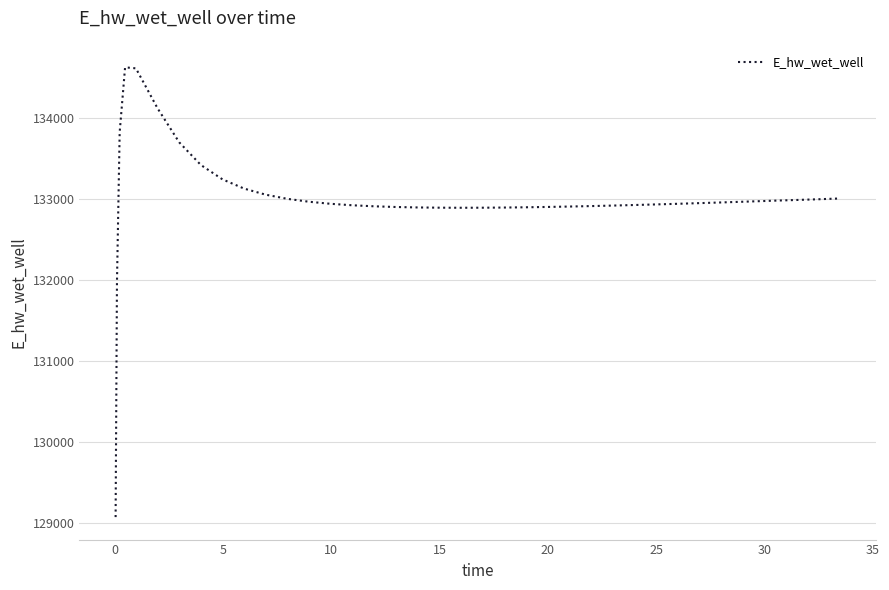

What is the difference between the maximum and minimum values?

5552.9